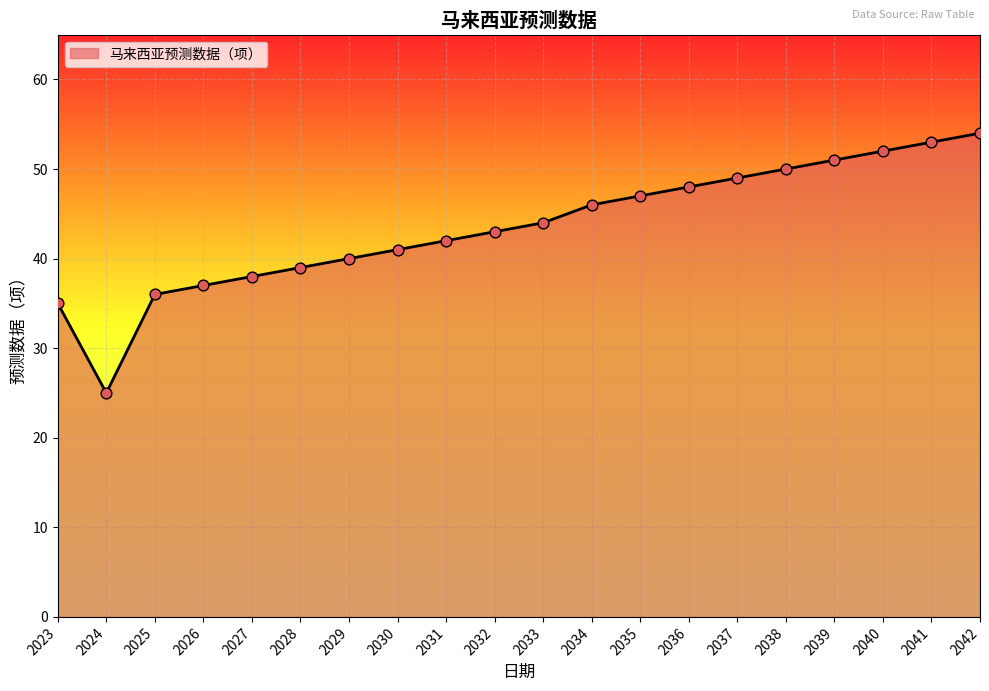

What is the ratio of the value at 2036 to the value at 2040?

0.9